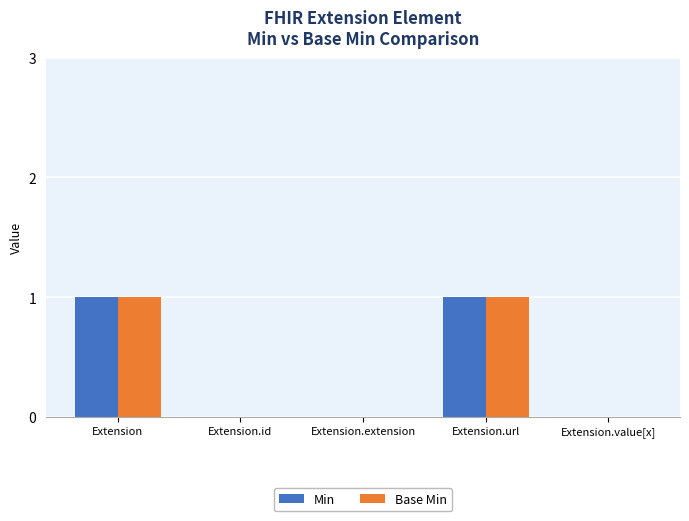

What is the sum of the Base Min values at Extension and Extension.value[x]?

1